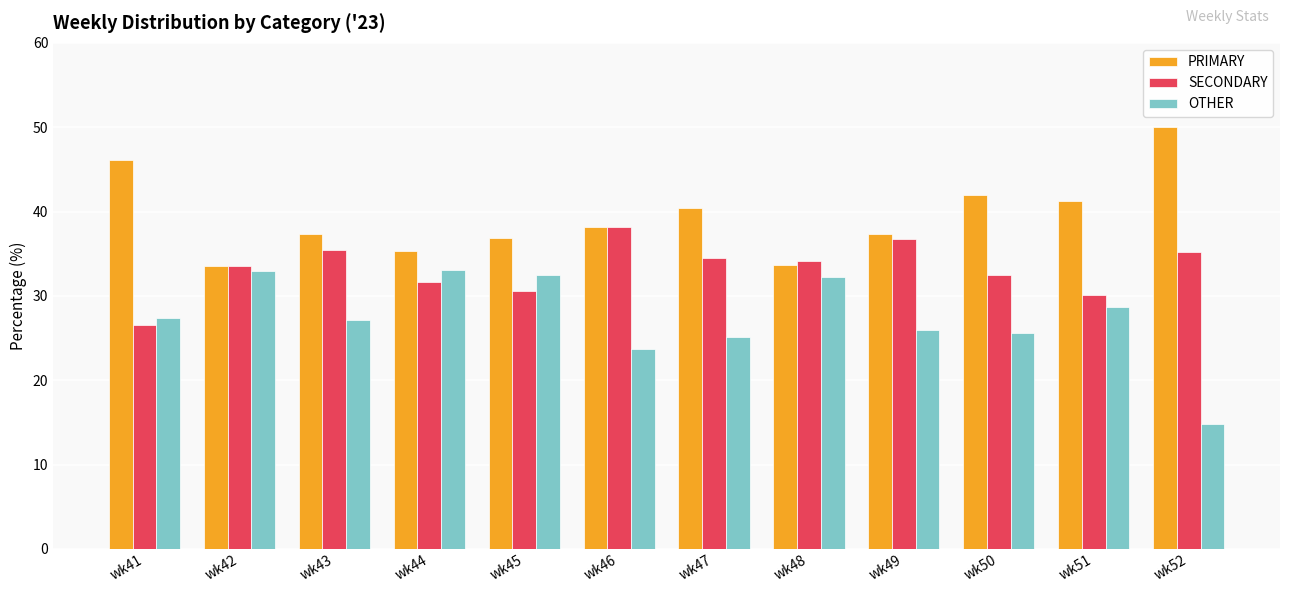

At which label does SECONDARY reach its minimum?

wk41